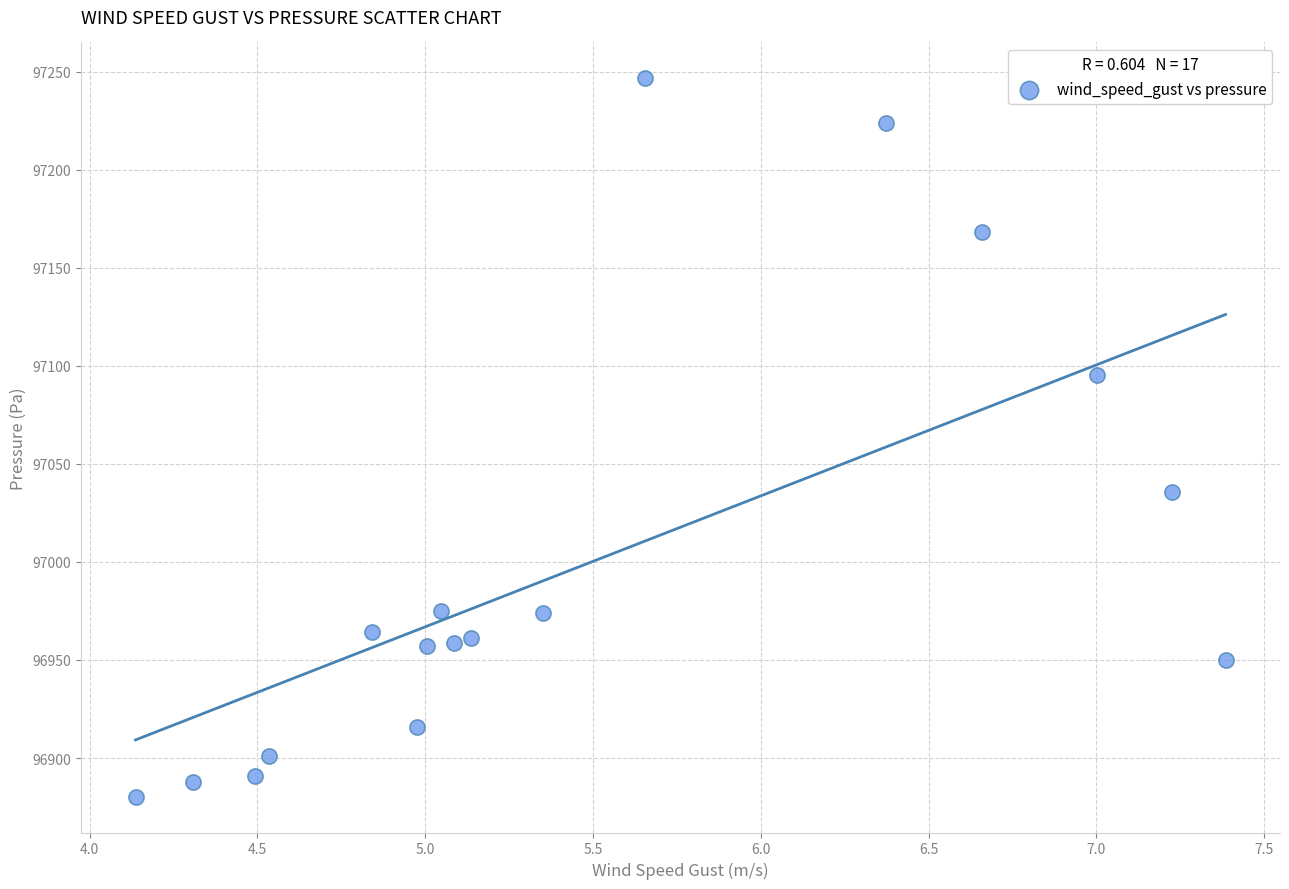

What is the range of Y values (max minus min)?

366.2